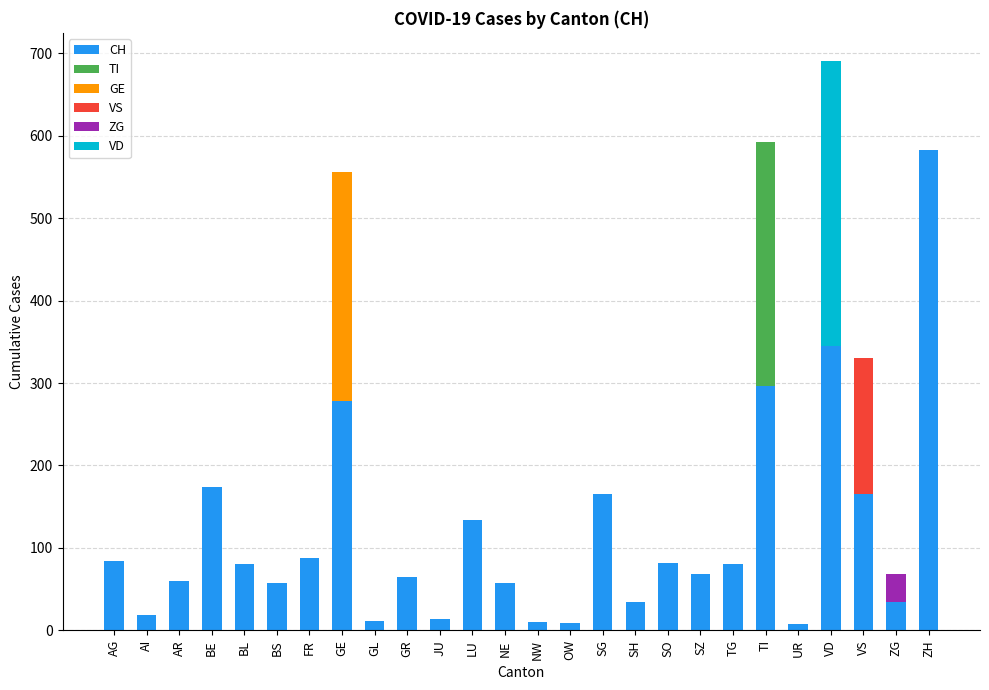

How many data points does each series have?

26